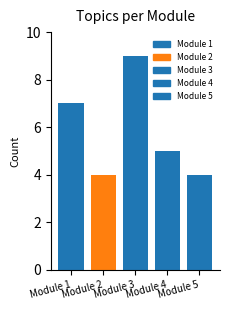

How many values are below 5?

2